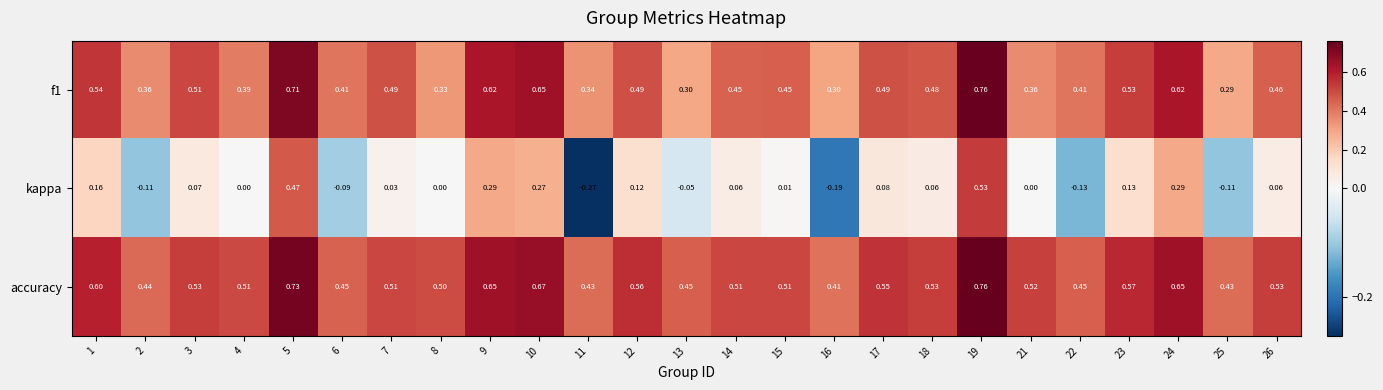

Which series has the largest total across all categories?

accuracy